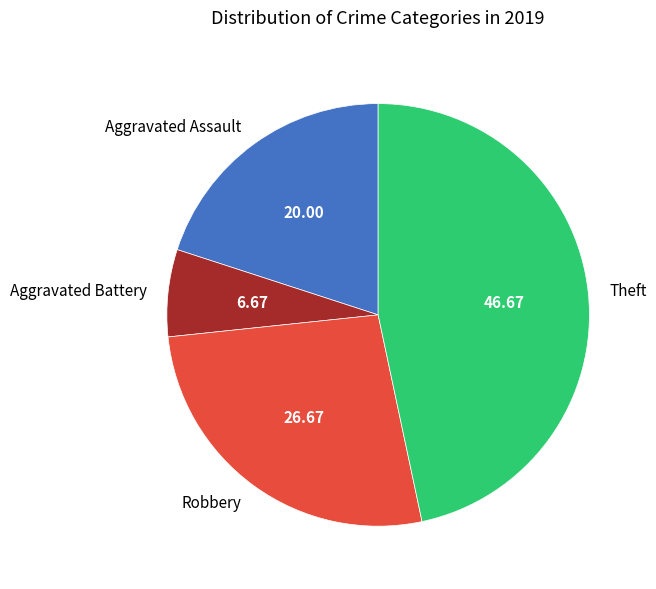

Is the sum of Aggravated Assault and Theft greater than half?

Yes